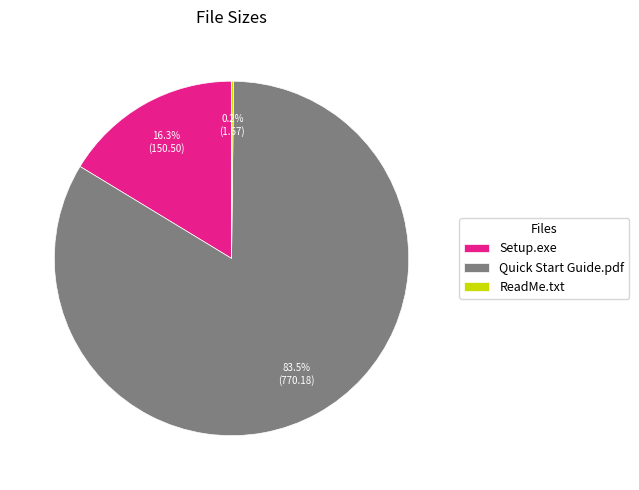

To the nearest percent, what is the difference between the largest and smallest slice percentages?

83%